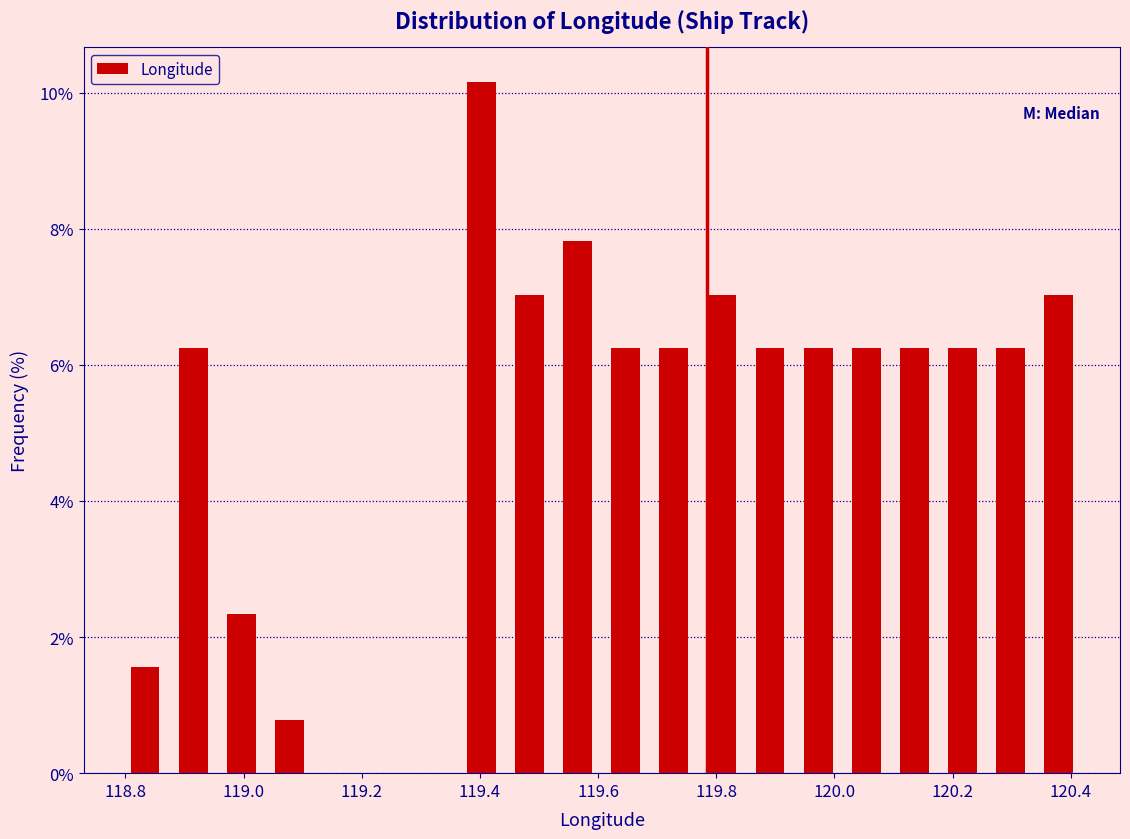

Reading left to right, transcribe this chart: for each bar, give the range it covers on the x-axis and its height. Neither the bar edges nor the heights are printed on the chart, so give them approximately, as read against the axes.

118.80 to 118.88: 1.6
118.88 to 118.96: 6.2
118.96 to 119.04: 2.4
119.04 to 119.12: 0.8
119.12 to 119.20: 0
119.20 to 119.28: 0
119.28 to 119.36: 0
119.36 to 119.44: 10.2
119.44 to 119.52: 7.0
119.52 to 119.60: 7.8
119.60 to 119.68: 6.2
119.68 to 119.76: 6.2
119.76 to 119.86: 7.0
119.86 to 119.94: 6.2
119.94 to 120.02: 6.2
120.02 to 120.10: 6.2
120.10 to 120.18: 6.2
120.18 to 120.26: 6.2
120.26 to 120.34: 6.2
120.34 to 120.42: 7.0